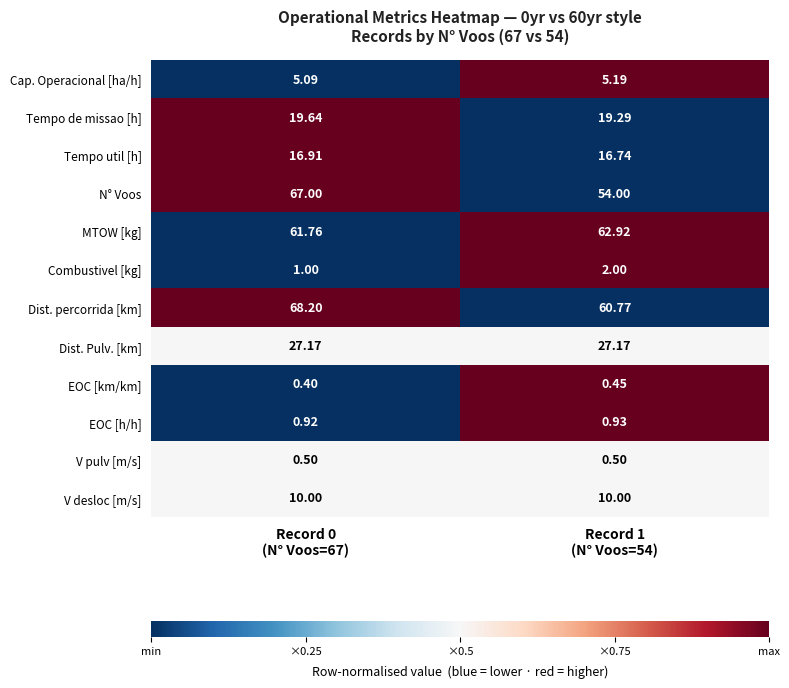

At Record 0
(N° Voos=67), list the series in order from largest to smallest.

Dist. percorrida [km], N° Voos, MTOW [kg], Dist. Pulv. [km], Tempo de missao [h], Tempo util [h], V desloc [m/s], Cap. Operacional [ha/h], Combustivel [kg], EOC [h/h], V pulv [m/s], EOC [km/km]